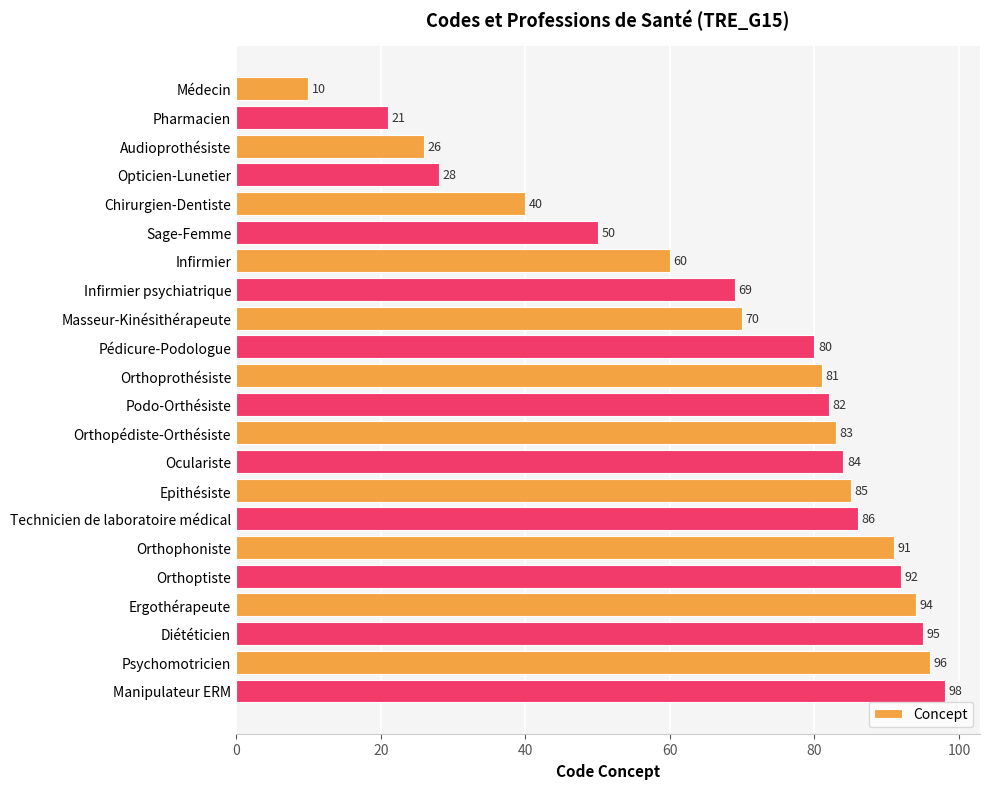

True or false: the data shows 46 at Orthoprothésiste.

False